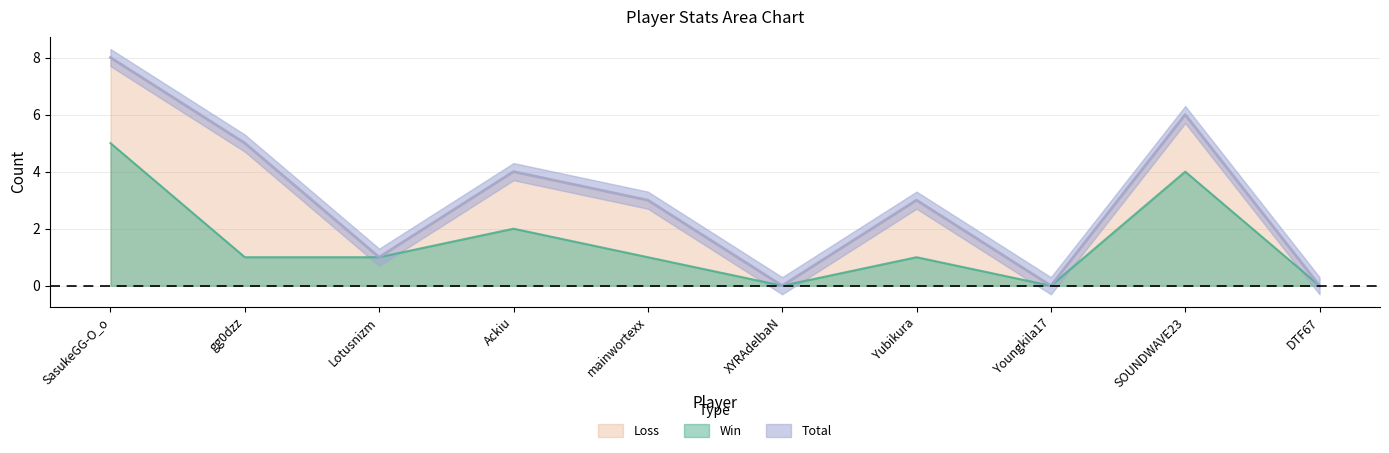

What is the difference between the maximum and minimum values in the Win series?

5